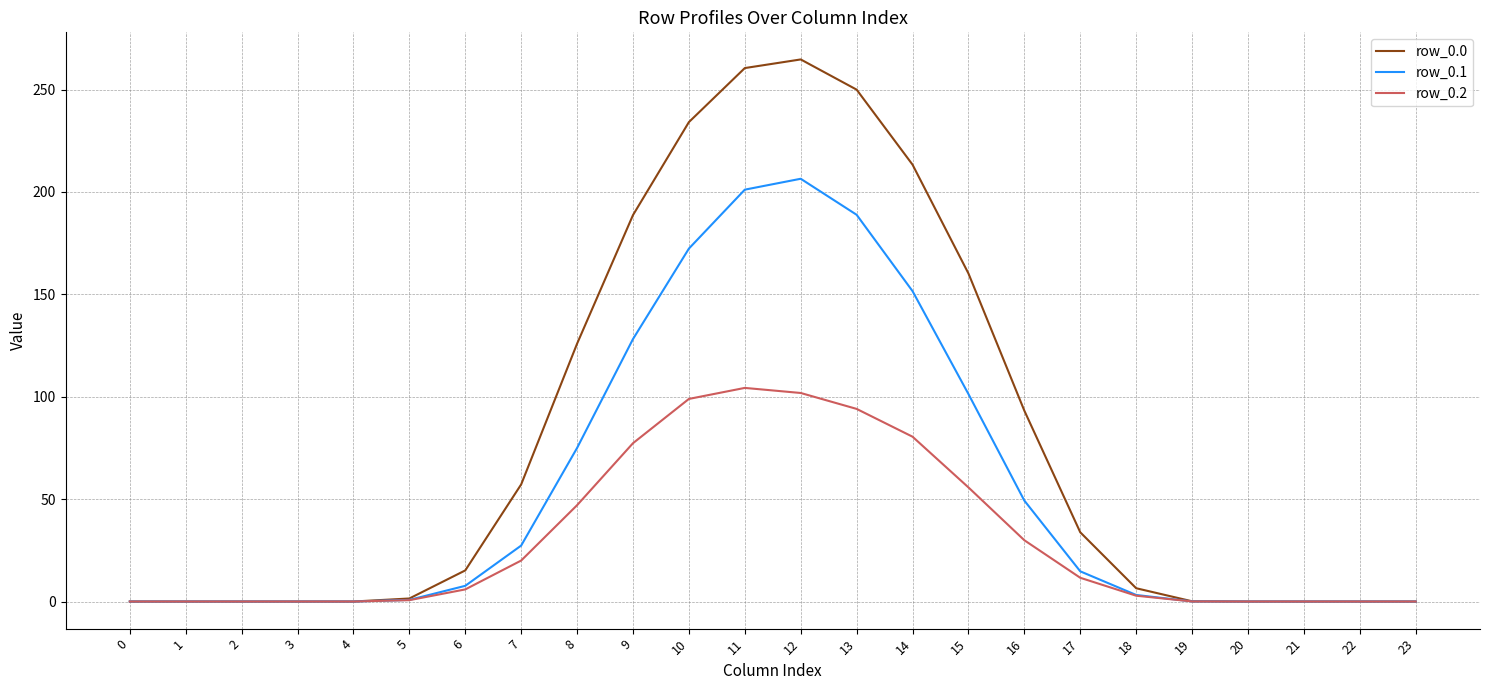

What is the highest value of the row_0.0 series?

264.7